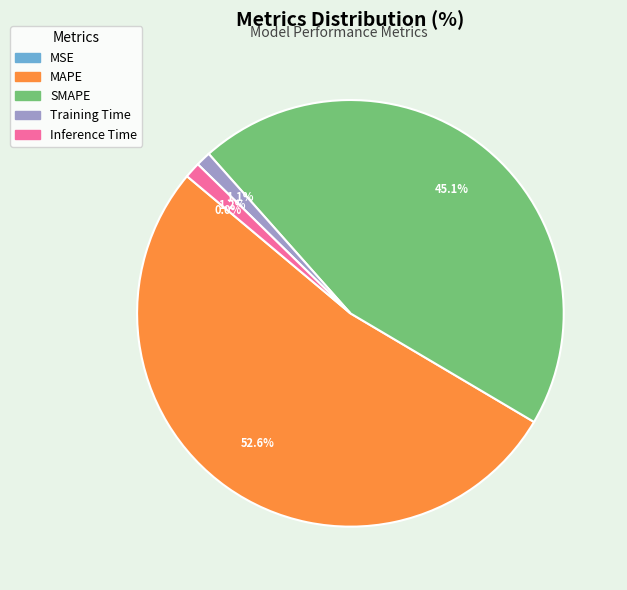

Does MAPE represent more than half of the total?

Yes